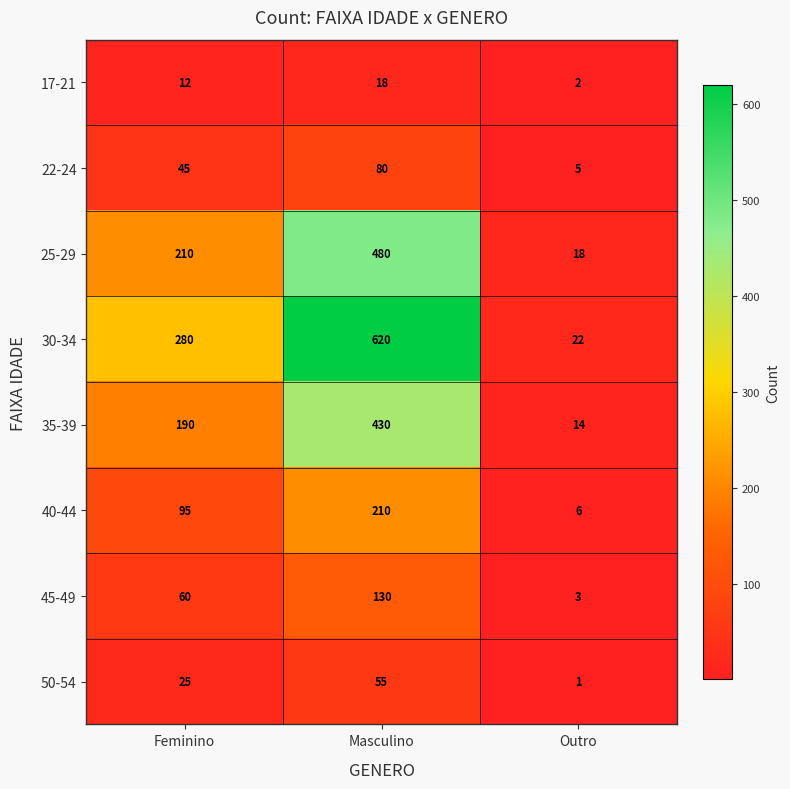

How many values in the 30-34 series are below 280?

1